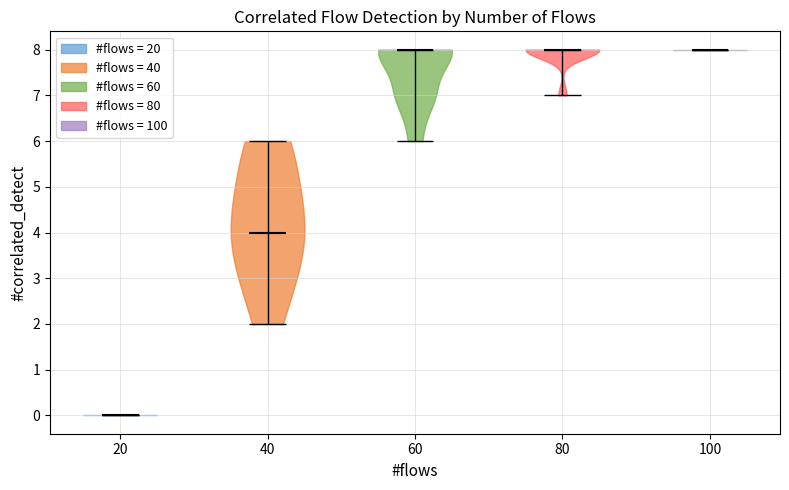

Reading left to right, read every violin against the y-axis: where its median line is, and the lowest and highest points it reaches. The values are not printed on the chart, so give them approximately, as read against the axis.

20: median line 0, lowest point 0, highest point 0
40: median line 4, lowest point 2, highest point 6
60: median line 8, lowest point 6, highest point 8
80: median line 8, lowest point 7, highest point 8
100: median line 8, lowest point 8, highest point 8